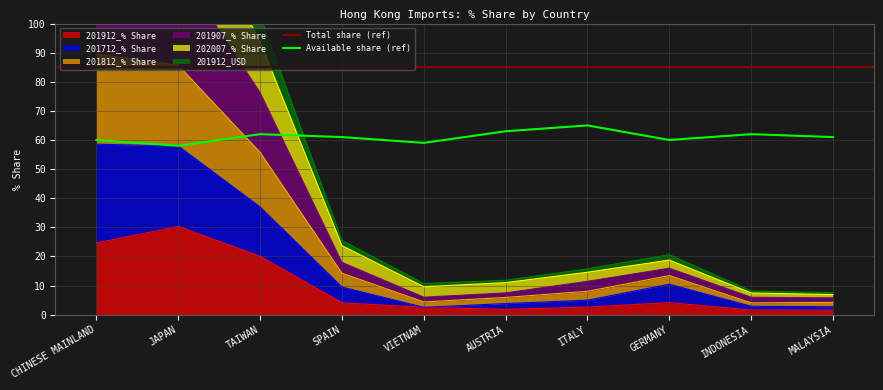

What is the value of the 202007_% Share point at the 5th from the left?

6.0